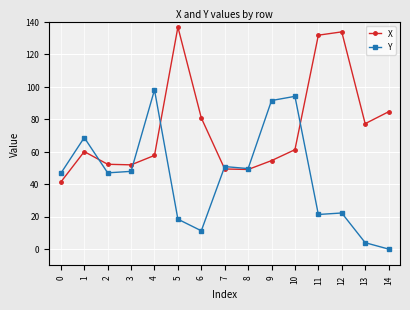

What is the value of the Y point at the 13th from the left?

22.3